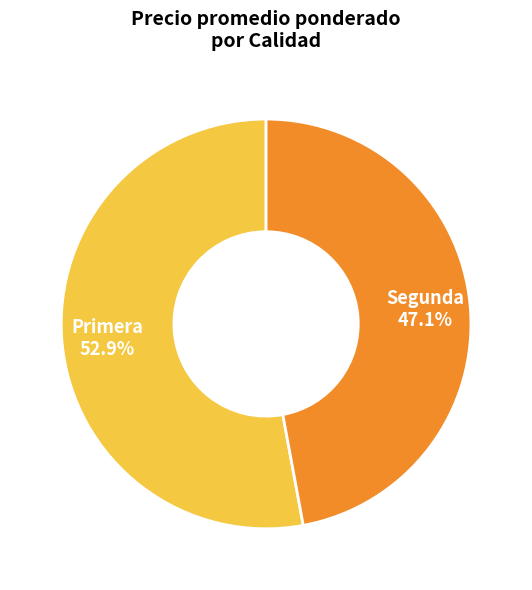

Which slice is the smallest?

Segunda